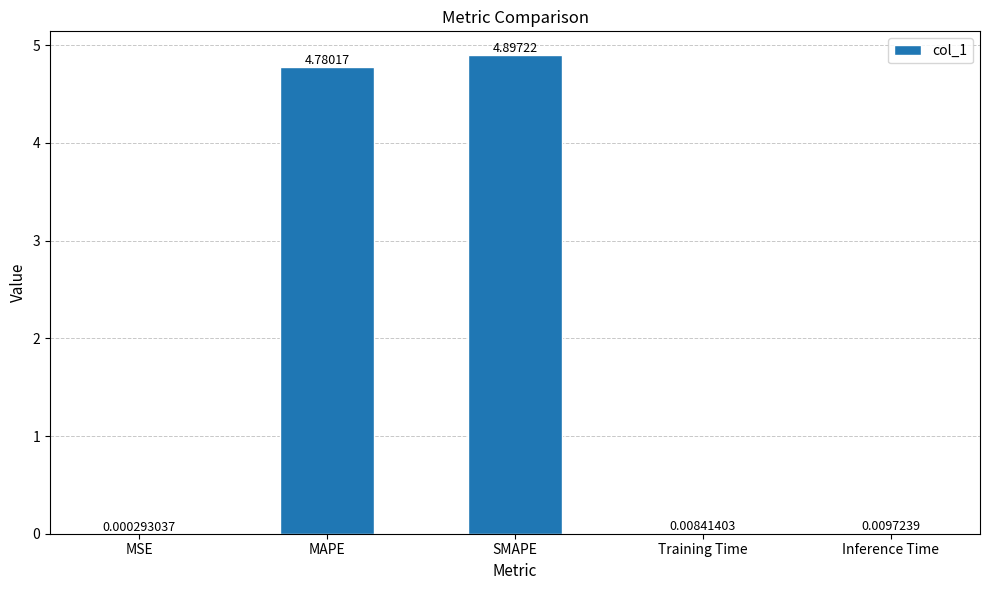

Which has a higher value, SMAPE or Inference Time?

SMAPE